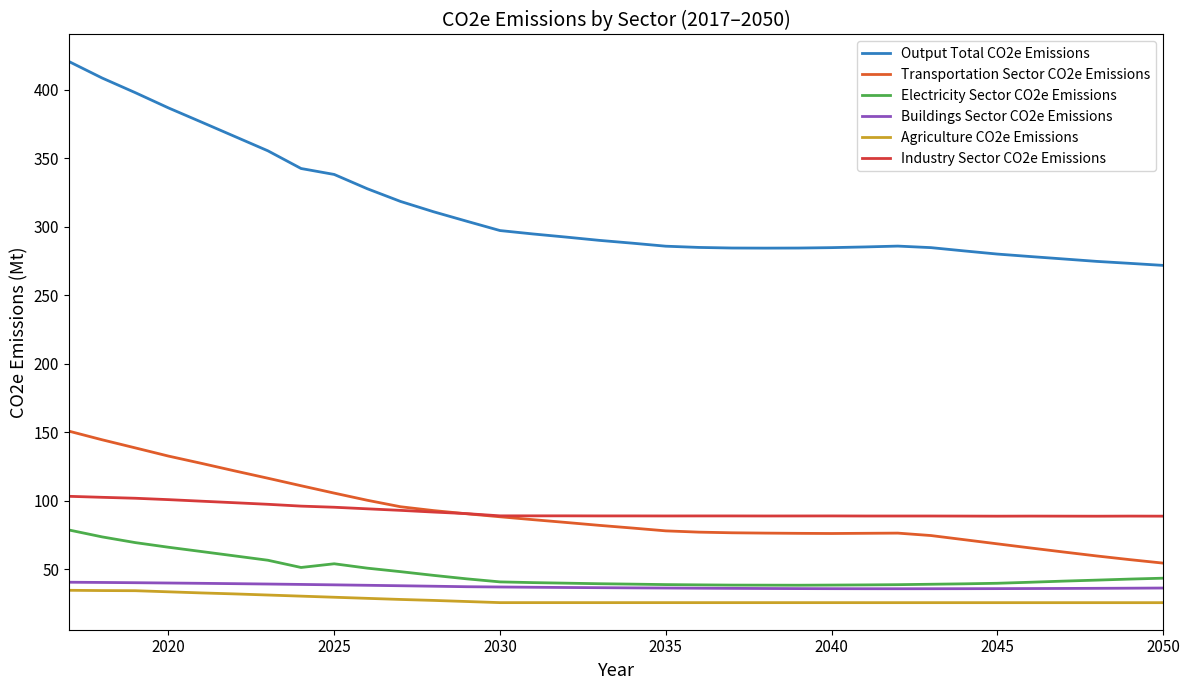

What are all the series names shown in the legend?

Output Total CO2e Emissions, Transportation Sector CO2e Emissions, Electricity Sector CO2e Emissions, Buildings Sector CO2e Emissions, Agriculture CO2e Emissions, Industry Sector CO2e Emissions